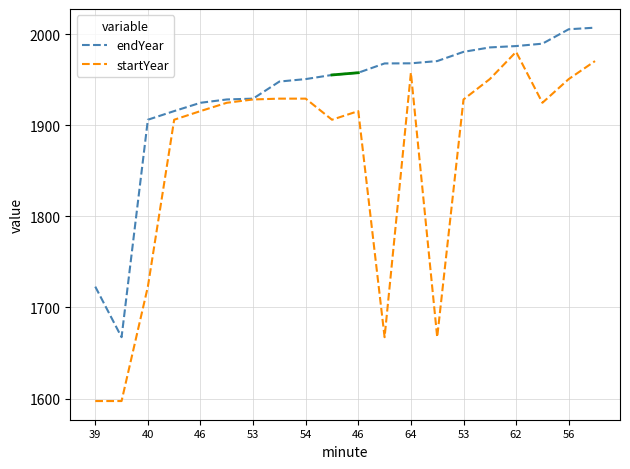

What is the maximum value for startYear?

1980.5